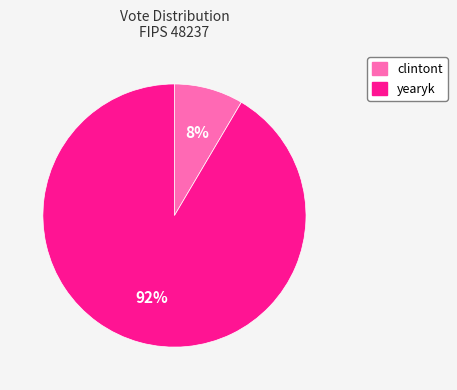

True or false: clintont accounts for 8% of the total.

True